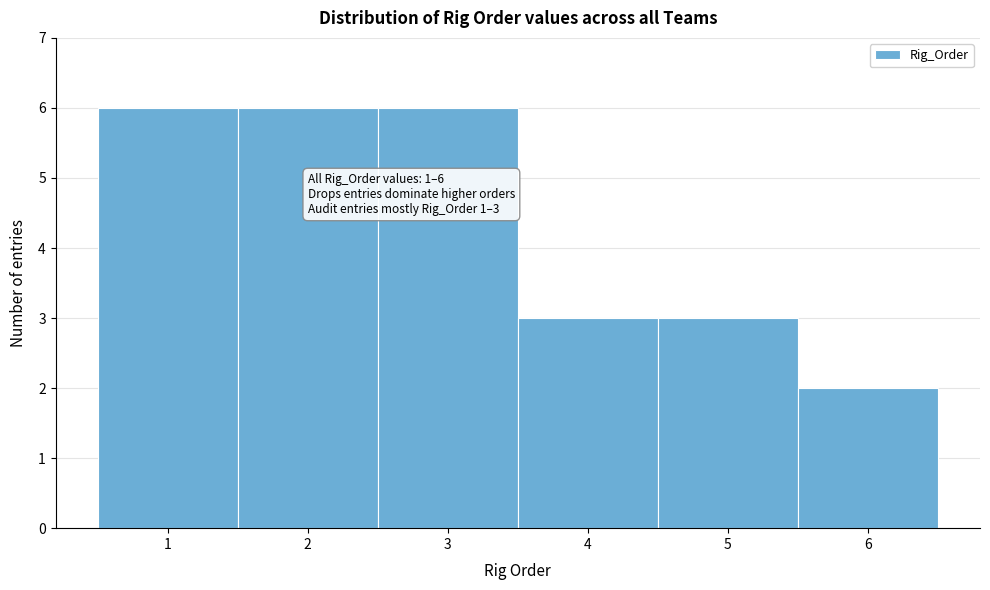

Reading right to left, extract all data points from this chart.

2	3	3	6	6	6